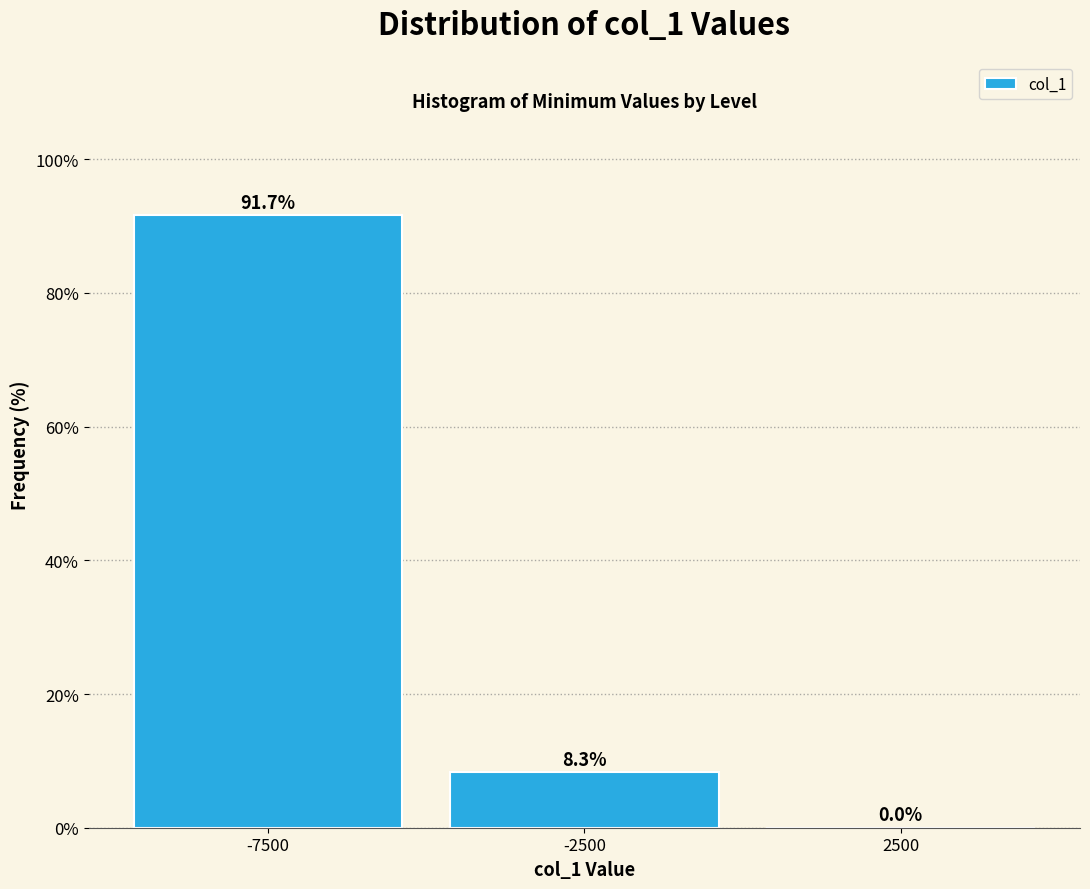

How tall is the bar that spans -10000 to -5000 on the x-axis?

91.7